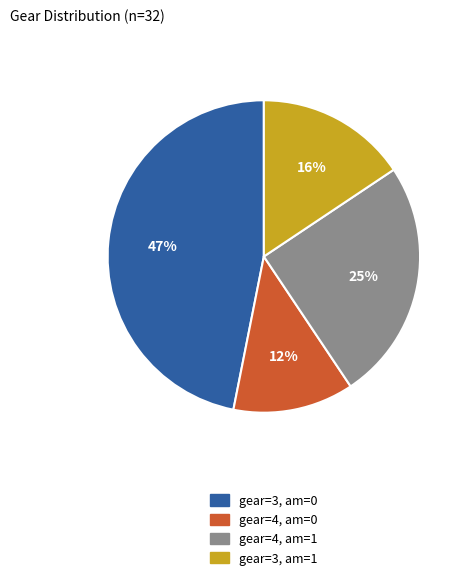

Rank the categories by value from highest to lowest.

gear=3, am=0, gear=4, am=1, gear=3, am=1, gear=4, am=0